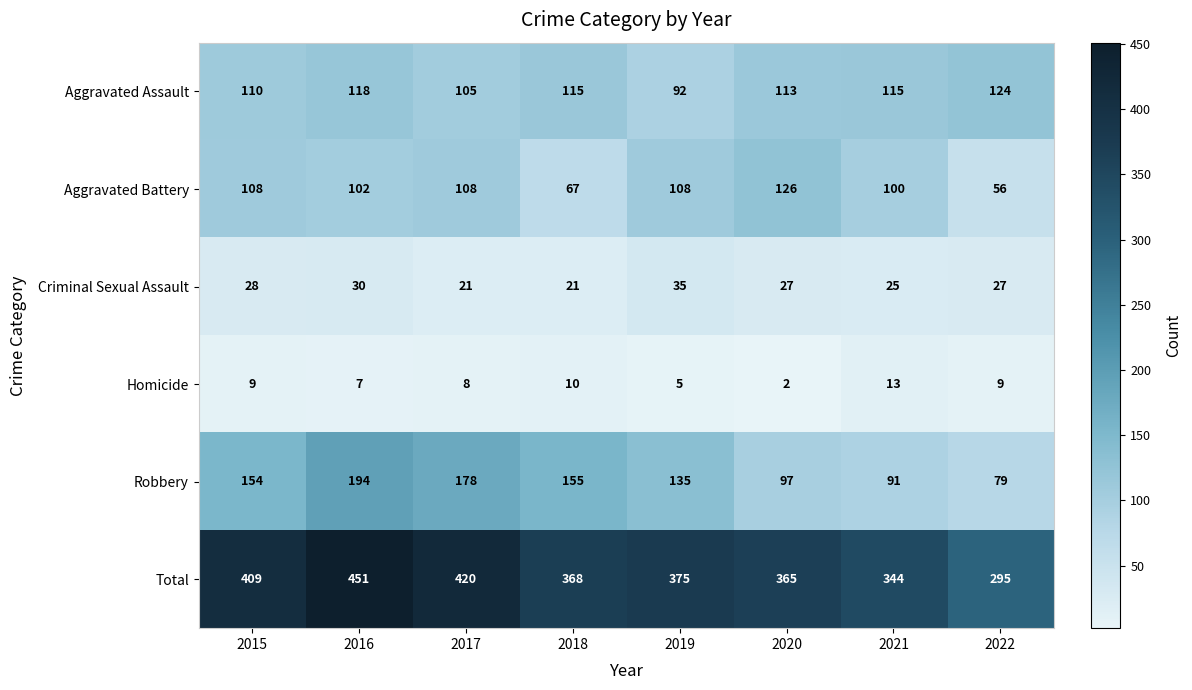

The value of Robbery at 2017 is 265. True or false?

False